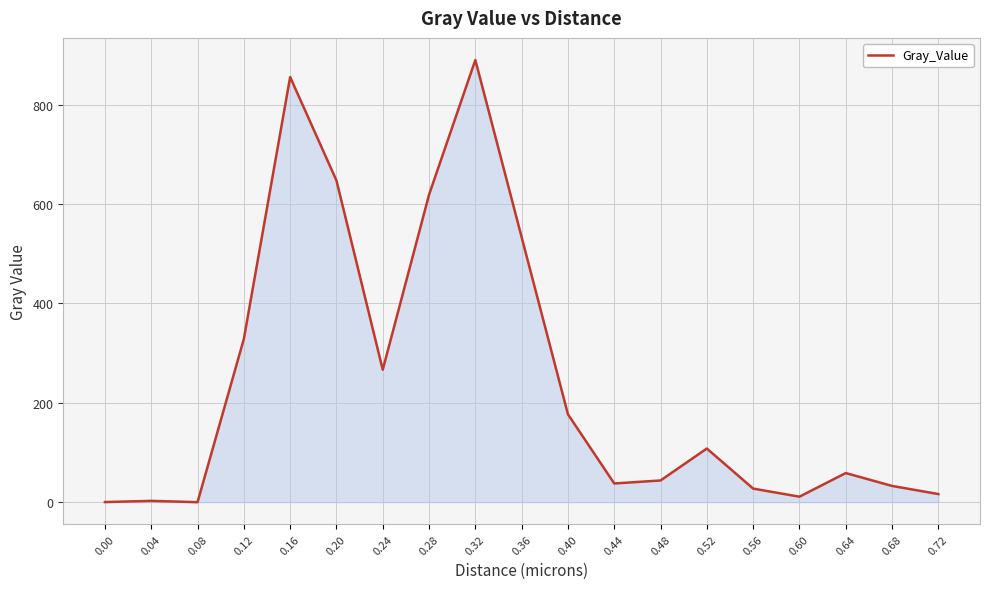

Which has a higher value, 0.68 or 0.36?

0.36